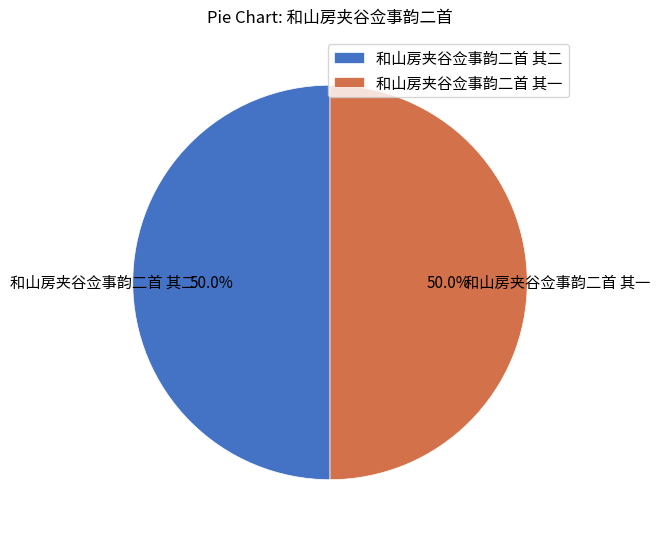

What is the ratio of the value at 和山房夹谷佥事韵二首 其一 to the value at 和山房夹谷佥事韵二首 其二?

1.0